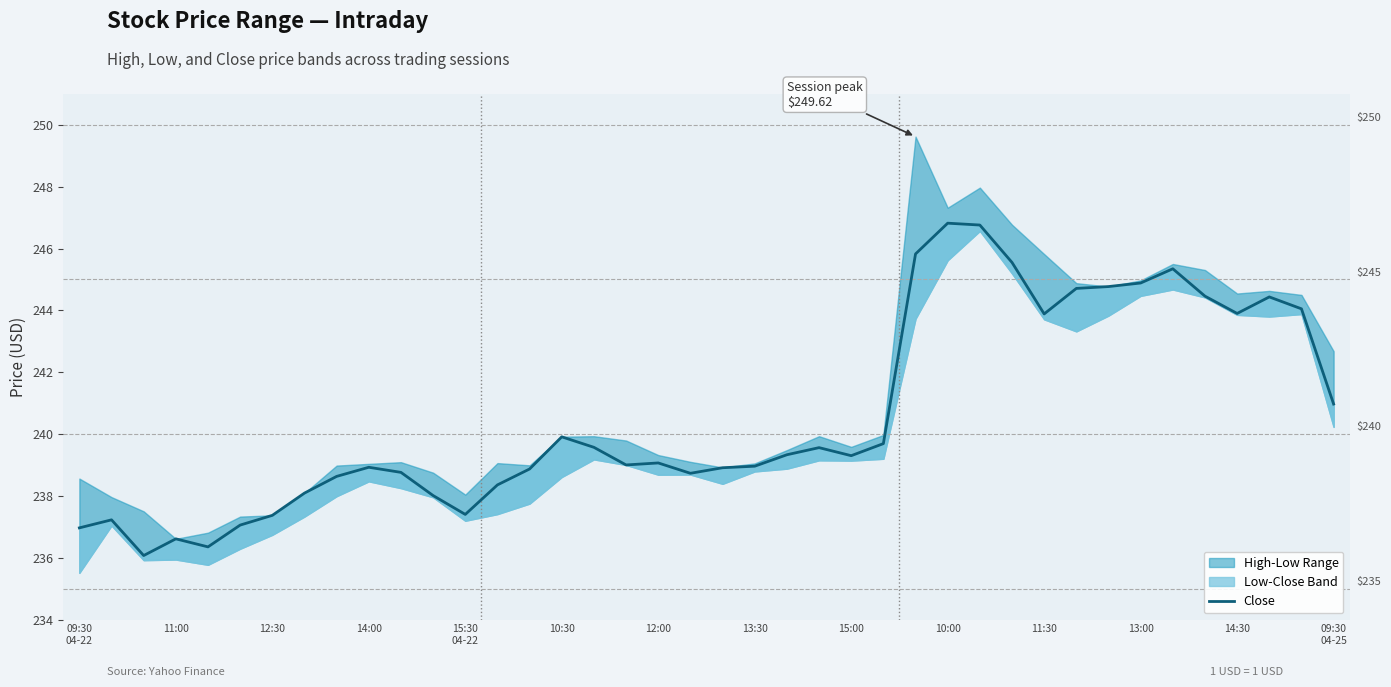

Reading left to right, list all the values displayed in this chart.

237.0	237.2	236.1	236.6	236.4	237.1	237.4	238.1	238.6	238.9	238.8	238.0	237.4	238.4	238.9	239.9	239.6	239.0	239.1	238.7	238.9	239.0	239.3	239.6	239.3	239.7	245.8	246.8	246.8	245.6	243.9	244.7	244.8	244.9	245.3	244.5	243.9	244.4	244.1	241.0